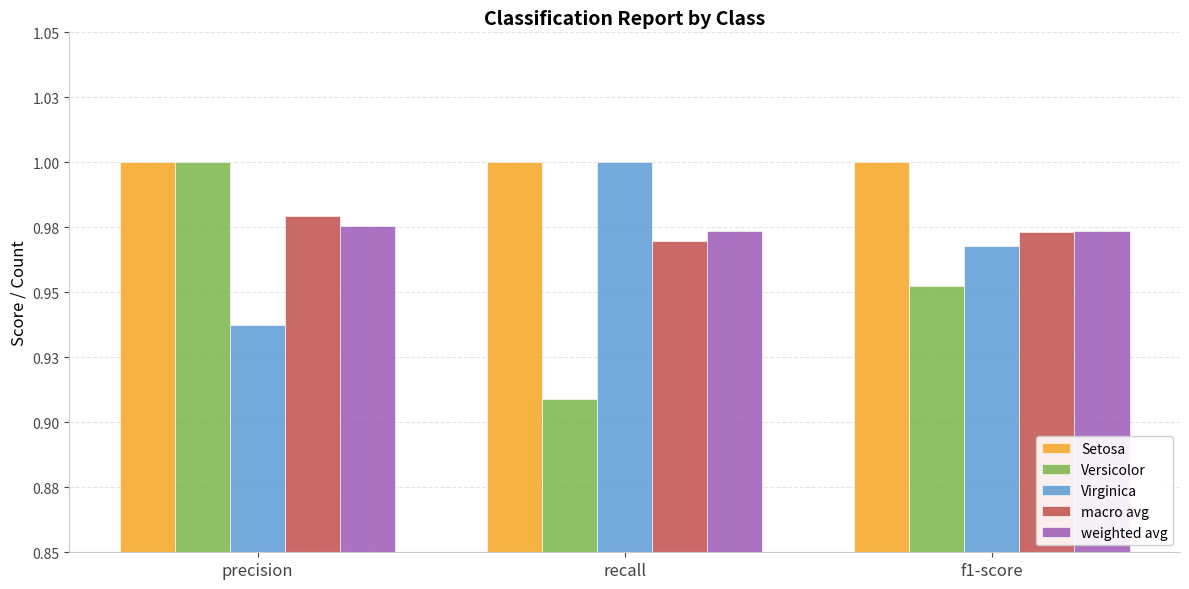

Which has a higher value, f1-score or precision?

f1-score